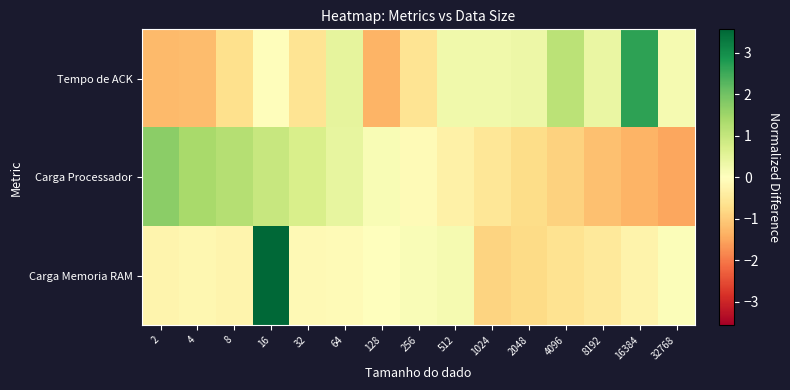

Between 512 and 1024, which series saw the biggest shift?

Carga Memoria RAM